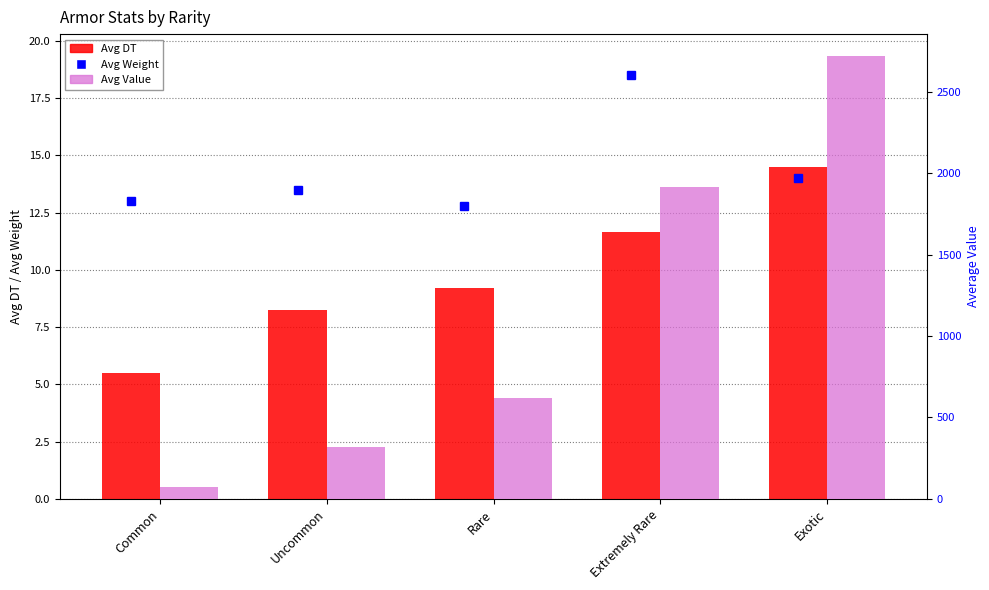

What is the sum of the Avg DT values at Extremely Rare and Uncommon?

19.9